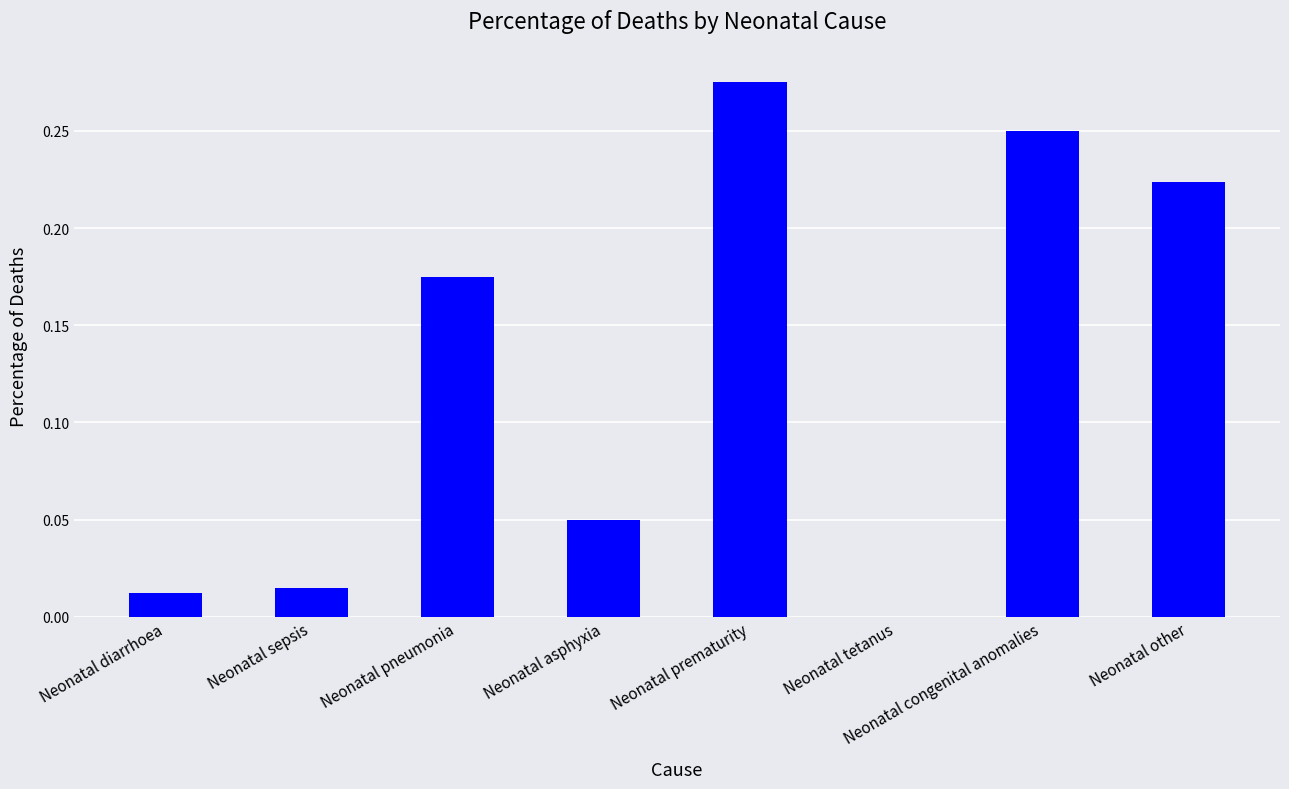

What is the sum of all values?

1.0